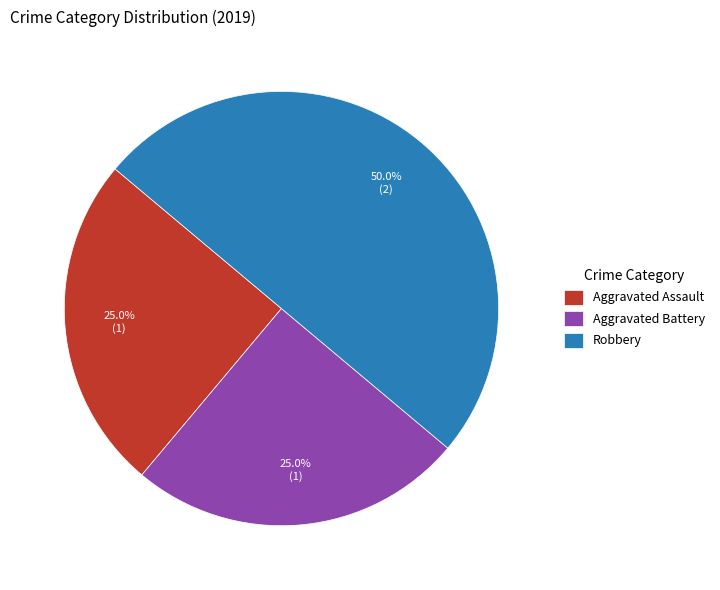

Does Aggravated Assault represent more than half of the total?

No